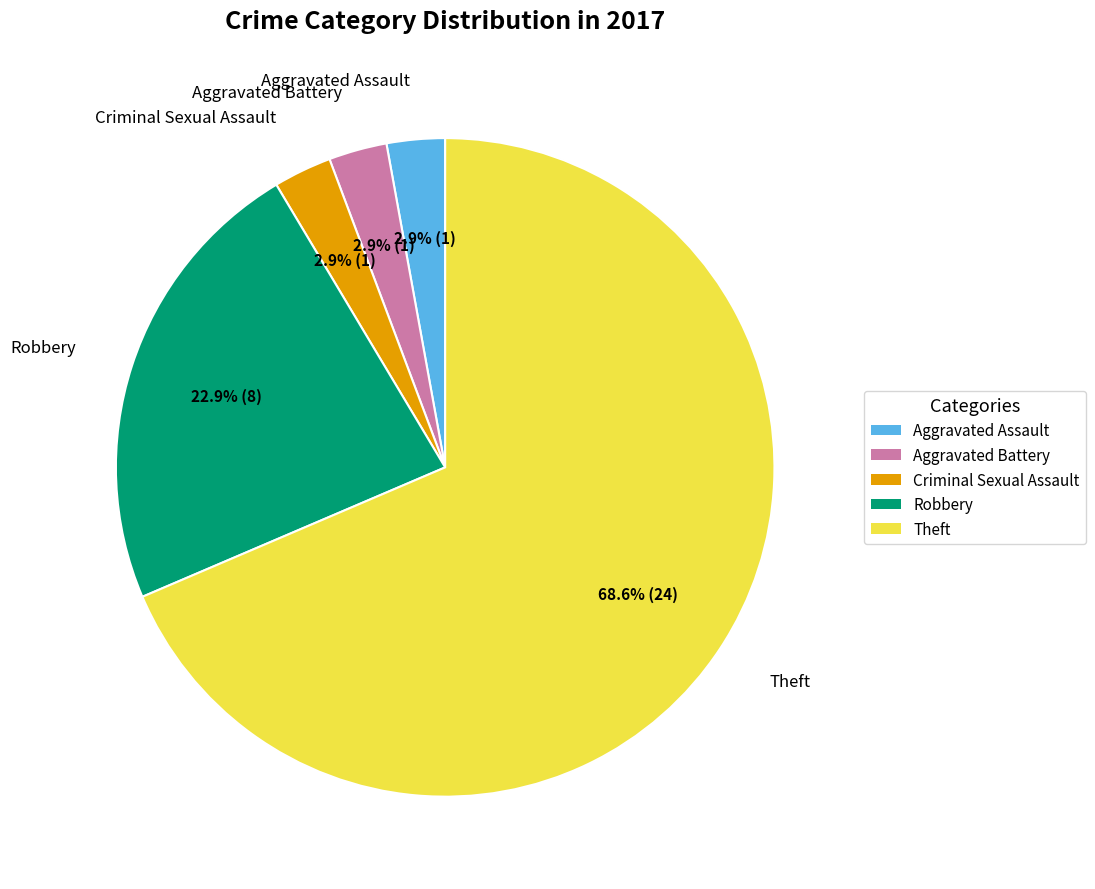

How much of the chart is everything except Robbery?

77.1%